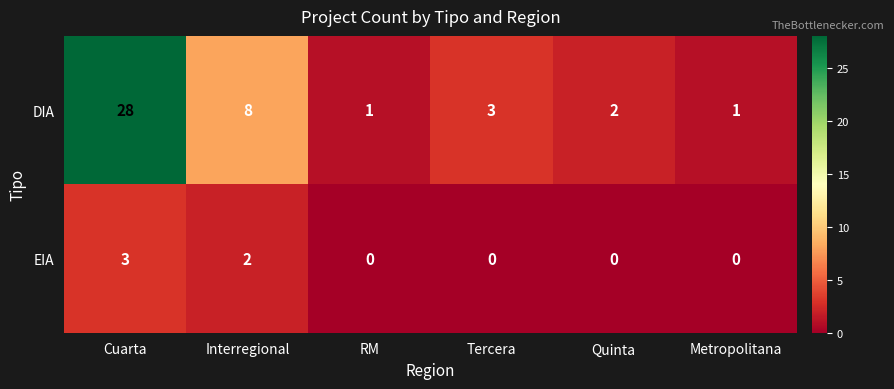

What is the average value of the DIA series?

7